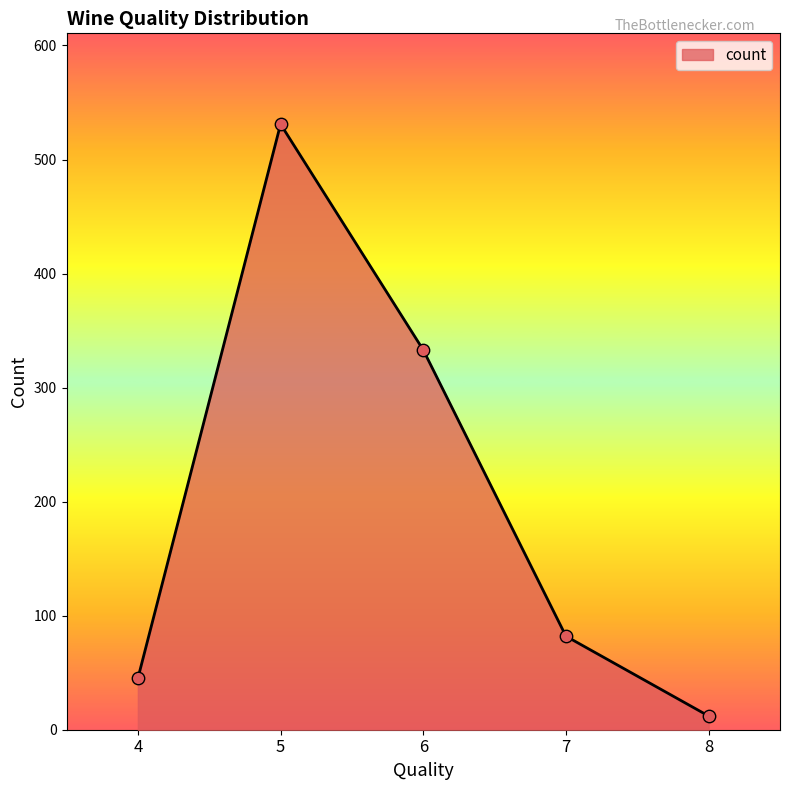

What is the change in value from 7 to 8?

-70